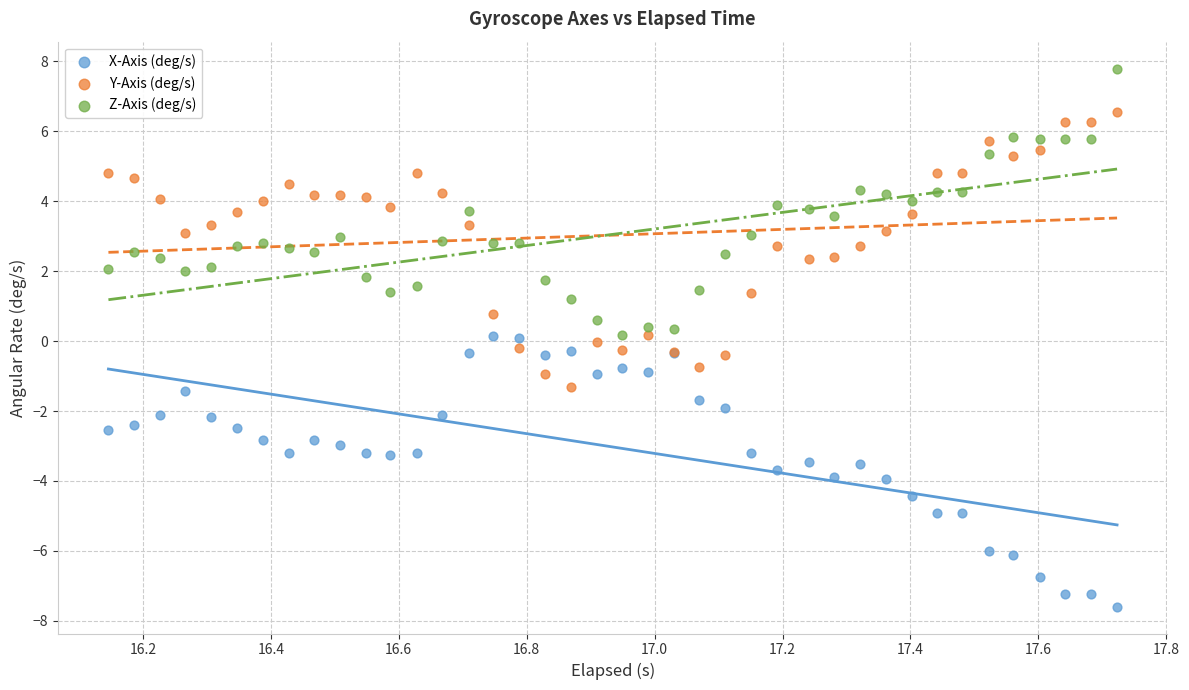

Which series reaches the minimum Y coordinate?

X-Axis (deg/s)